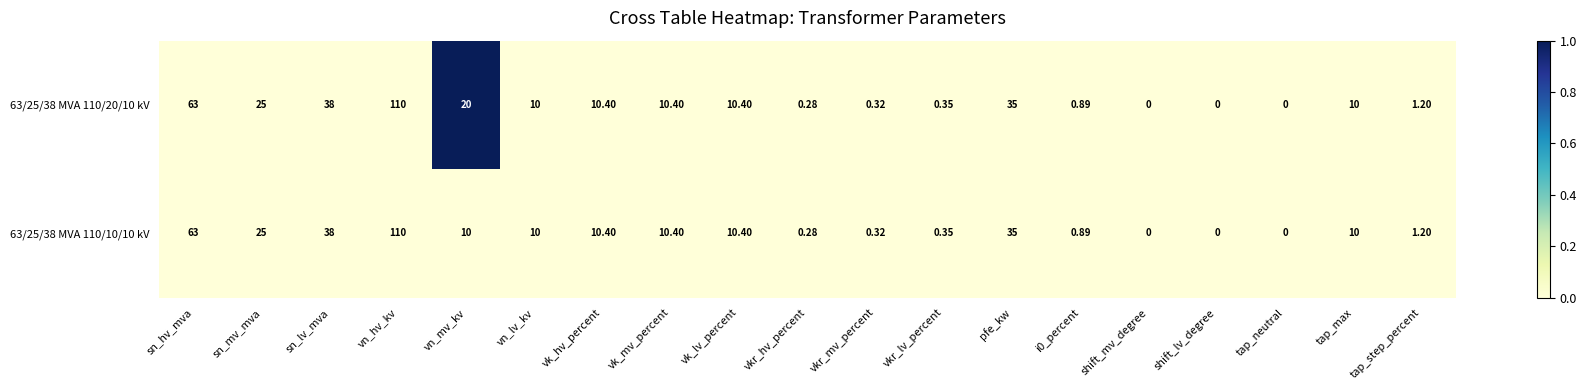

Is the value of 63/25/38 MVA 110/10/10 kV at vn_mv_kv greater than the value of 63/25/38 MVA 110/20/10 kV at pfe_kw?

No